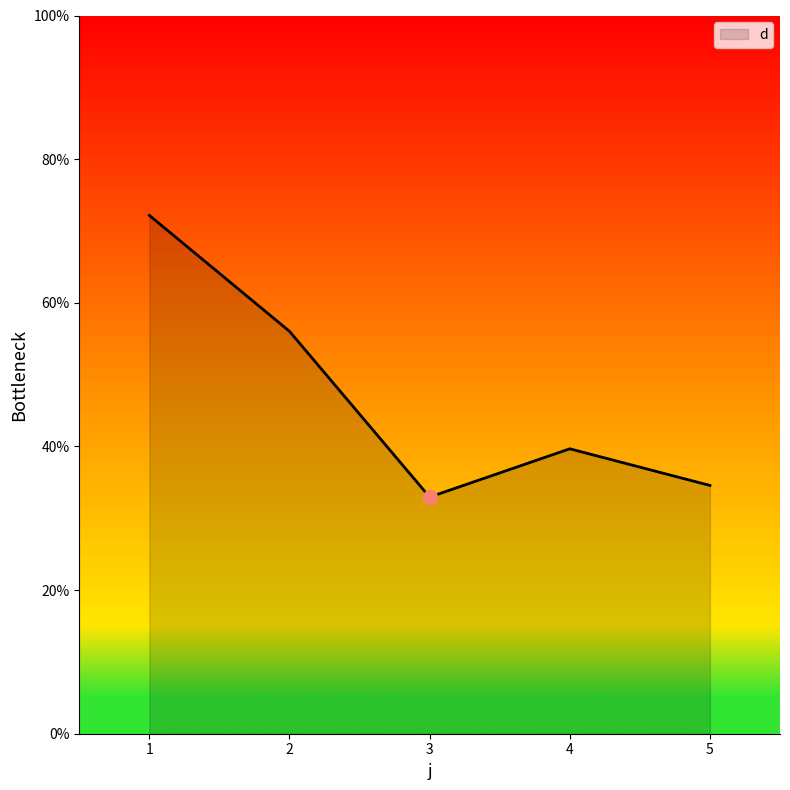

True or false: there are more than 0 points higher than both neighbors.

True